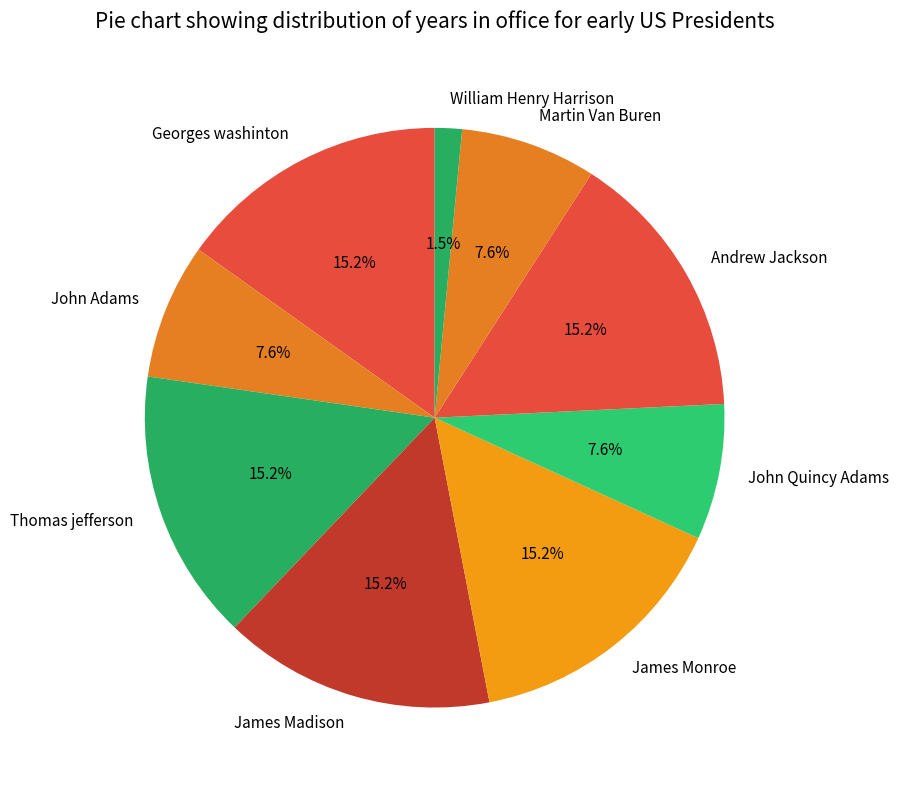

Which slice is the smallest?

William Henry Harrison